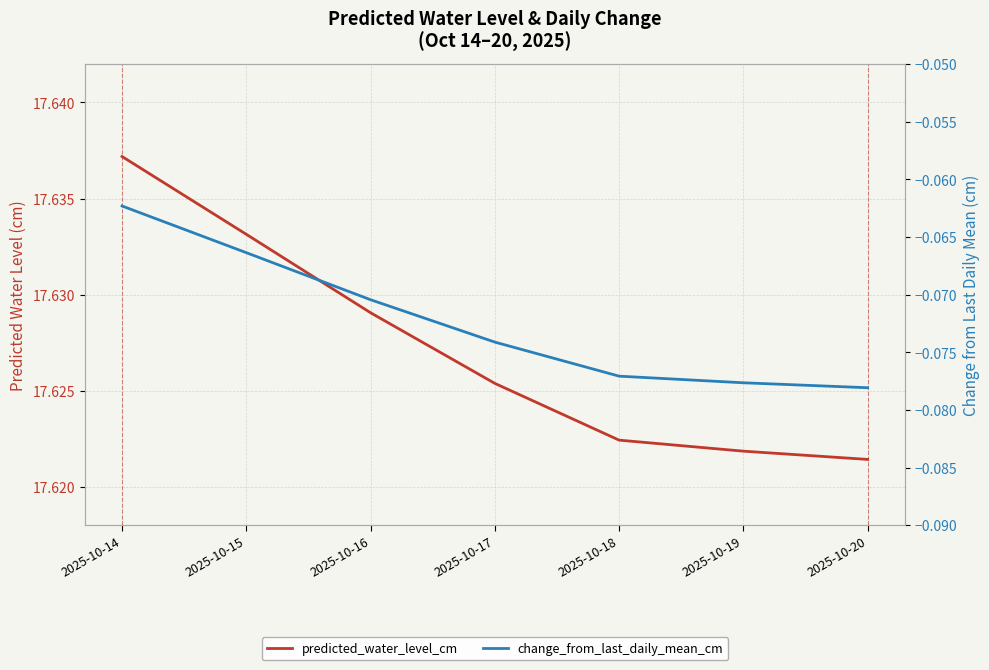

What is the difference between the highest and lowest values at 2025-10-16?

17.7